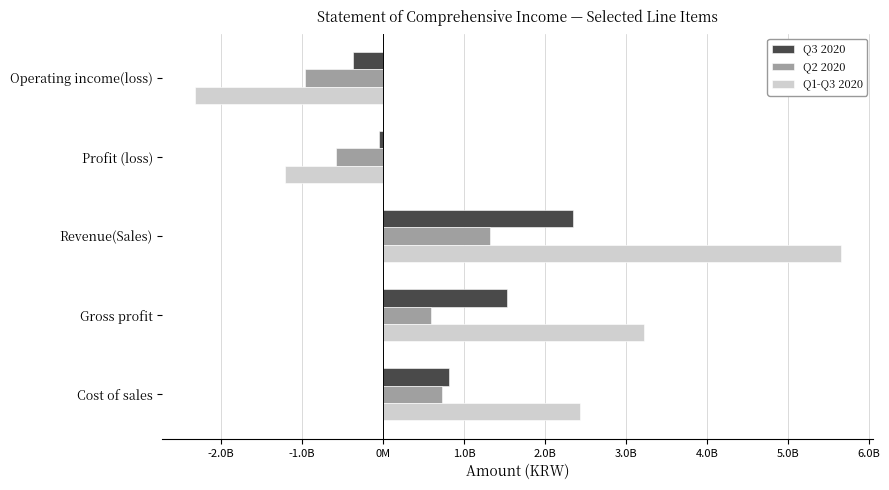

Which category has the lowest value across all series?

Operating income(loss)